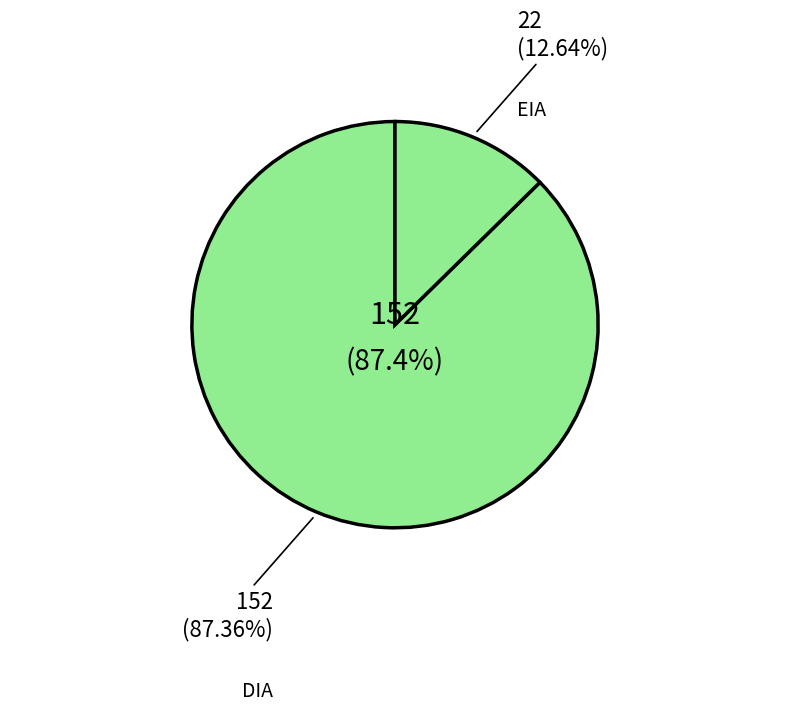

Count the number of slices in the pie.

2